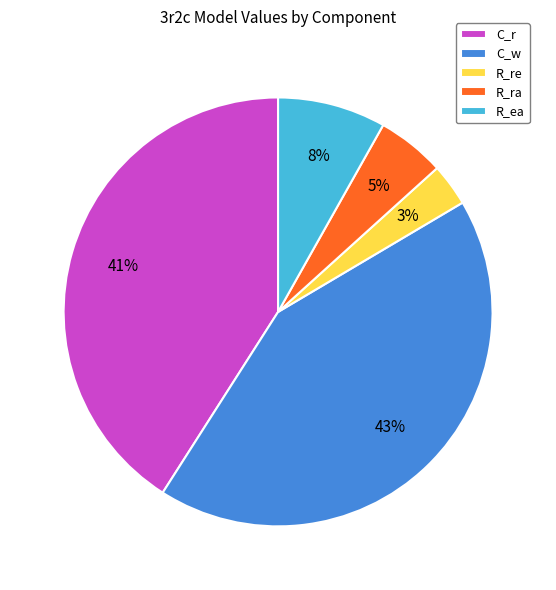

What is the largest slice in the pie chart?

C_w